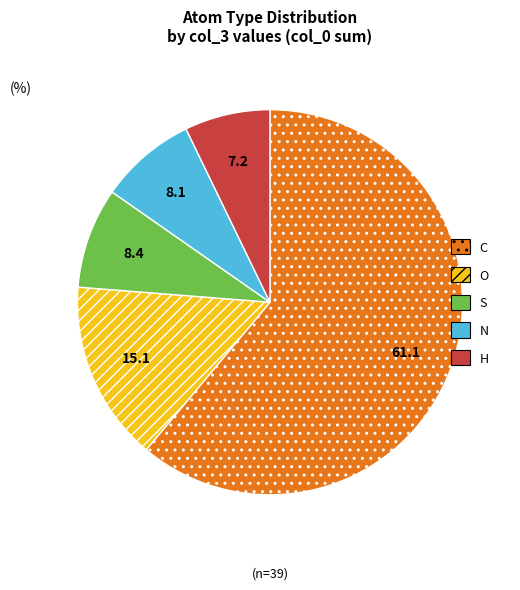

Is there a majority slice in this chart?

Yes